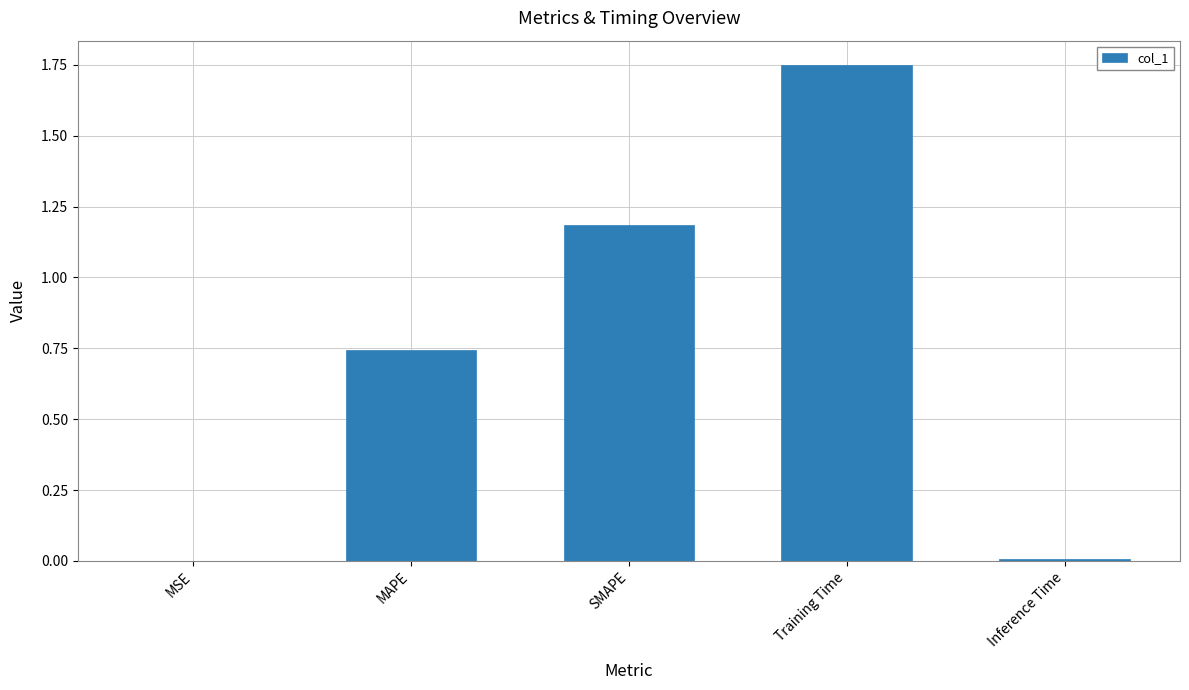

What is the sum of all values?

3.7